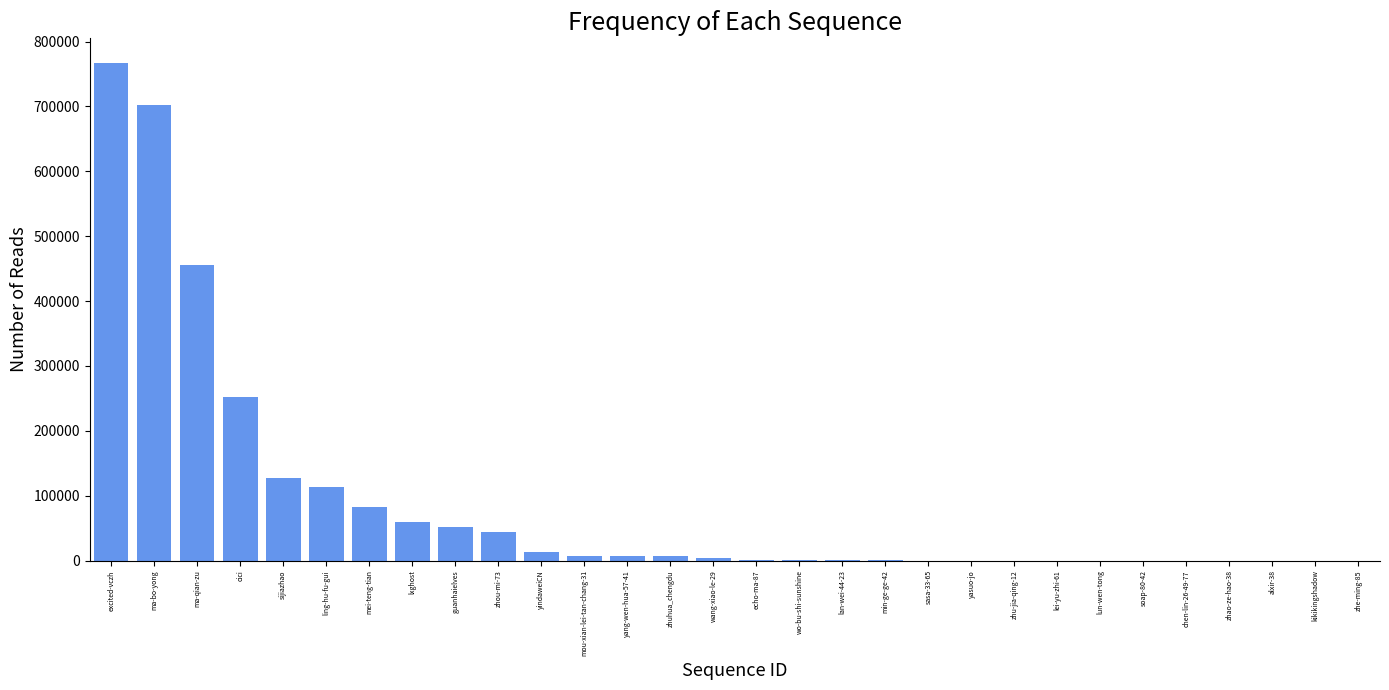

Which category has the highest value across all series?

excited-vczh